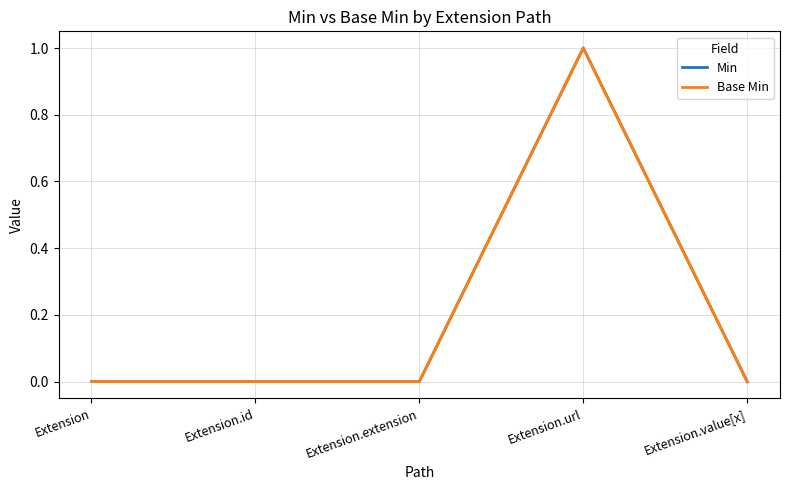

How many Base Min values are between 0 and 1?

5